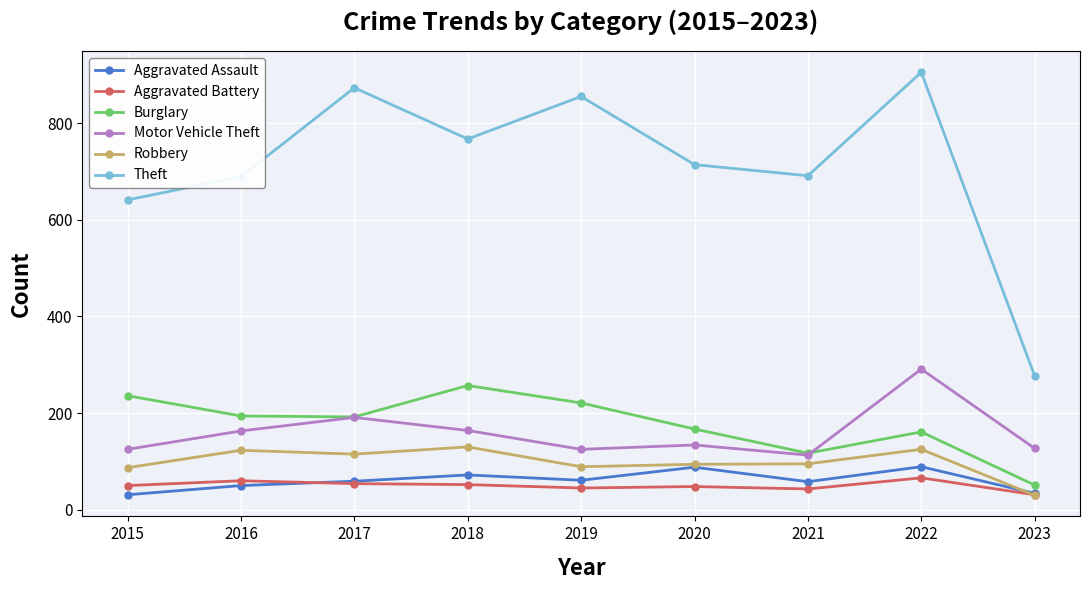

List the series in order of their peak value, lowest first.

Aggravated Battery, Aggravated Assault, Robbery, Burglary, Motor Vehicle Theft, Theft